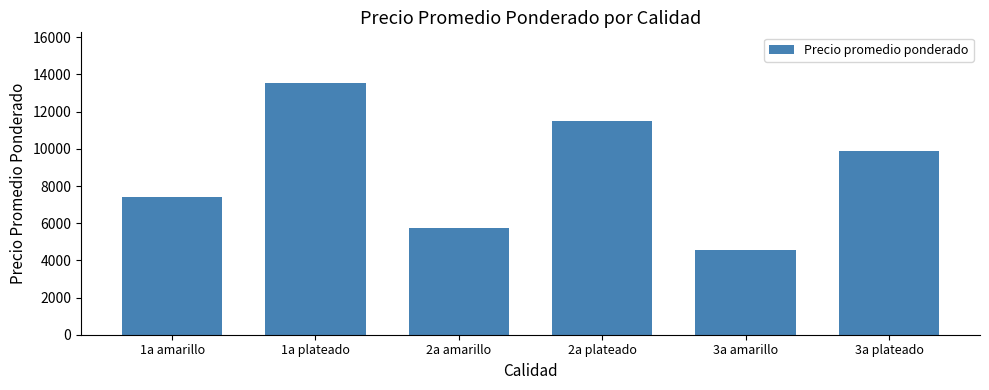

How many data points does each series have?

6